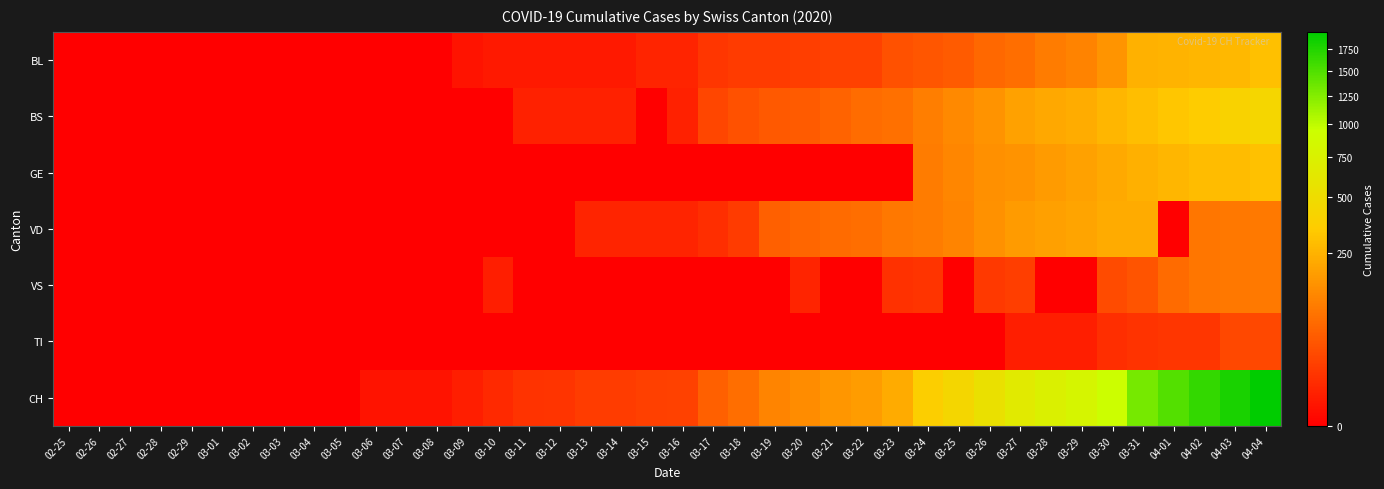

Which has a higher value, 03-28 or 03-21?

03-28